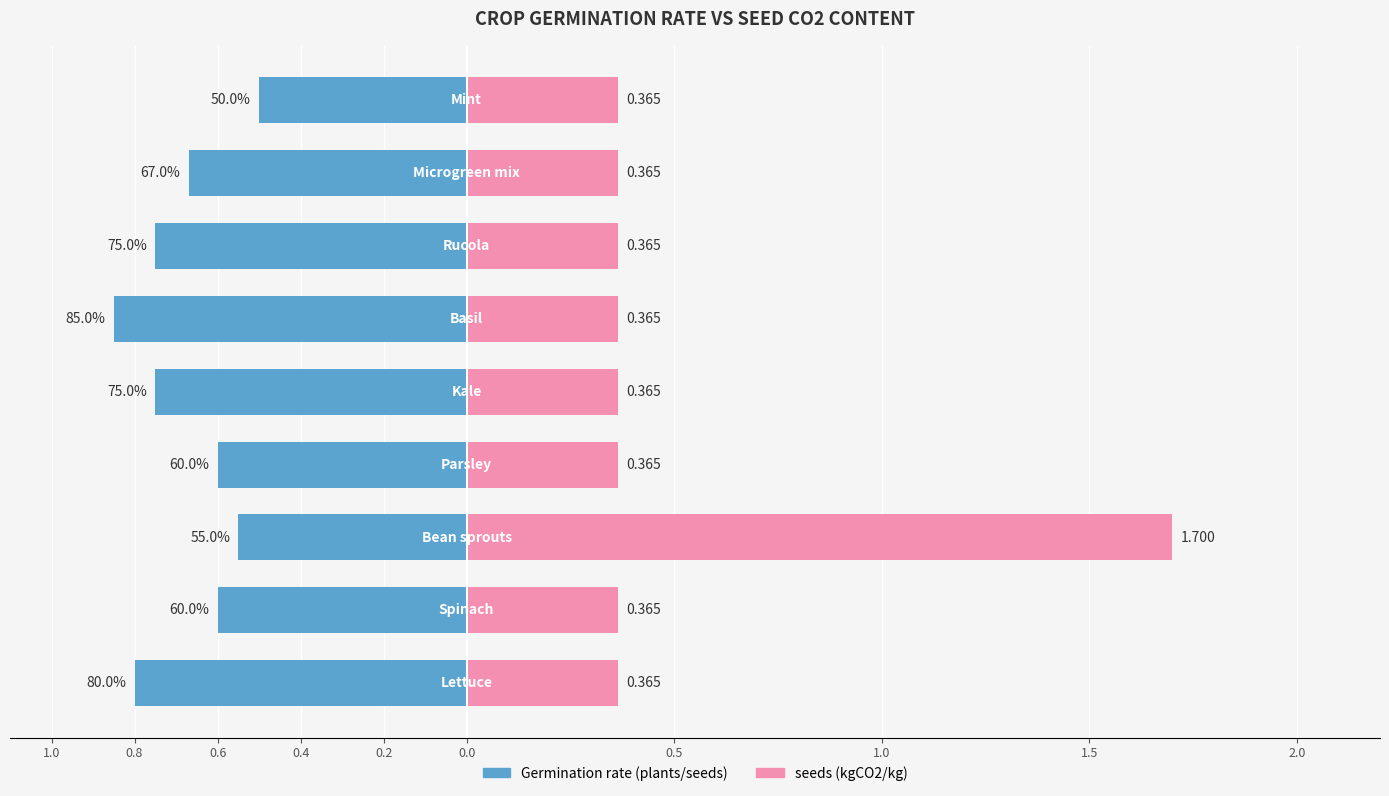

Reading right to left, transcribe all the data shown in this chart.

Germination rate (plants/seeds): 1.5=-0.5	1.0=-0.7	0.5=-0.8	0.0=-0.8	0.2=-0.8	0.4=-0.6	0.6=-0.6	0.8=-0.6	1.0=-0.8
seeds (kgCO2/kg): 1.5=0.4	1.0=0.4	0.5=0.4	0.0=0.4	0.2=0.4	0.4=0.4	0.6=1.7	0.8=0.4	1.0=0.4